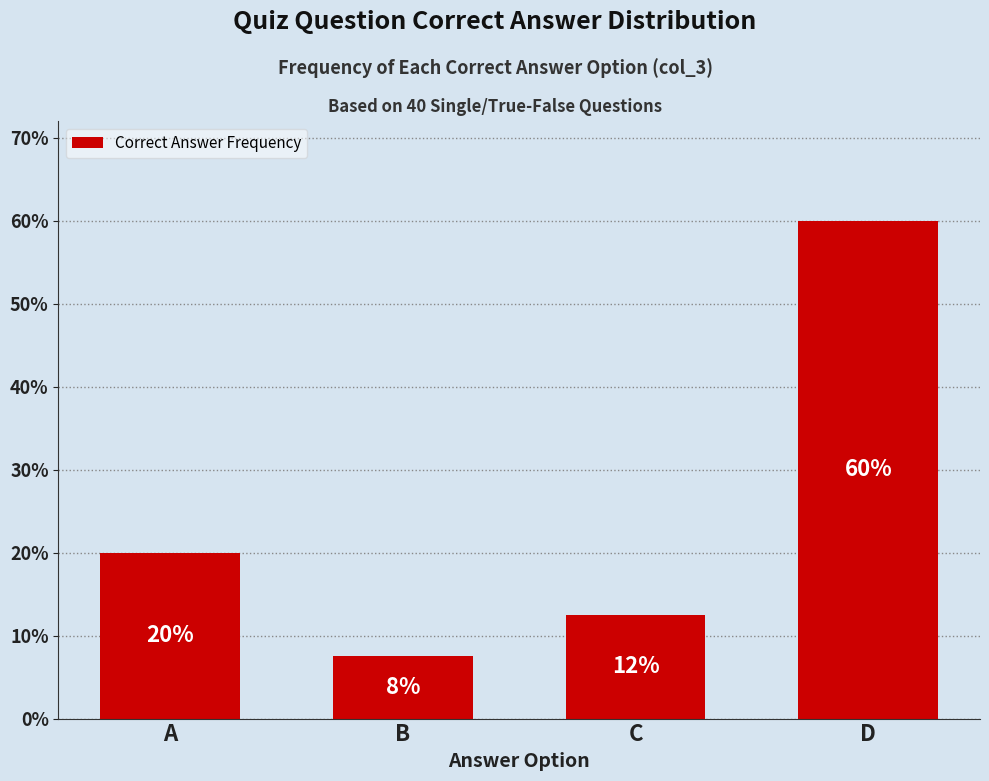

At which label is the value closest to 33?

A